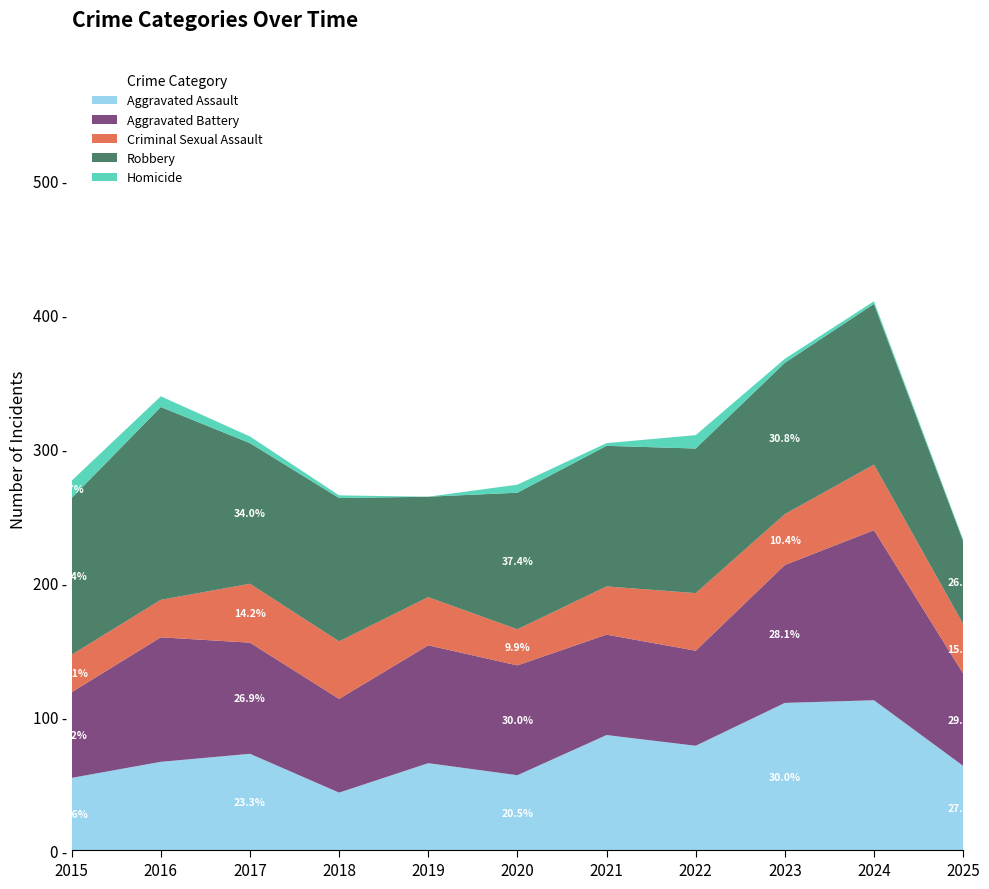

Reading left to right, list all the values displayed in this chart.

Aggravated Assault: 54	66	72	43	65	56	86	78	110	112	63
Aggravated Battery: 64	93	83	70	88	82	75	71	103	127	69
Criminal Sexual Assault: 28	28	44	43	36	27	36	43	38	49	37
Robbery: 117	144	105	107	75	102	105	108	113	120	62
Homicide: 13	8	5	2	0	6	2	10	3	2	1